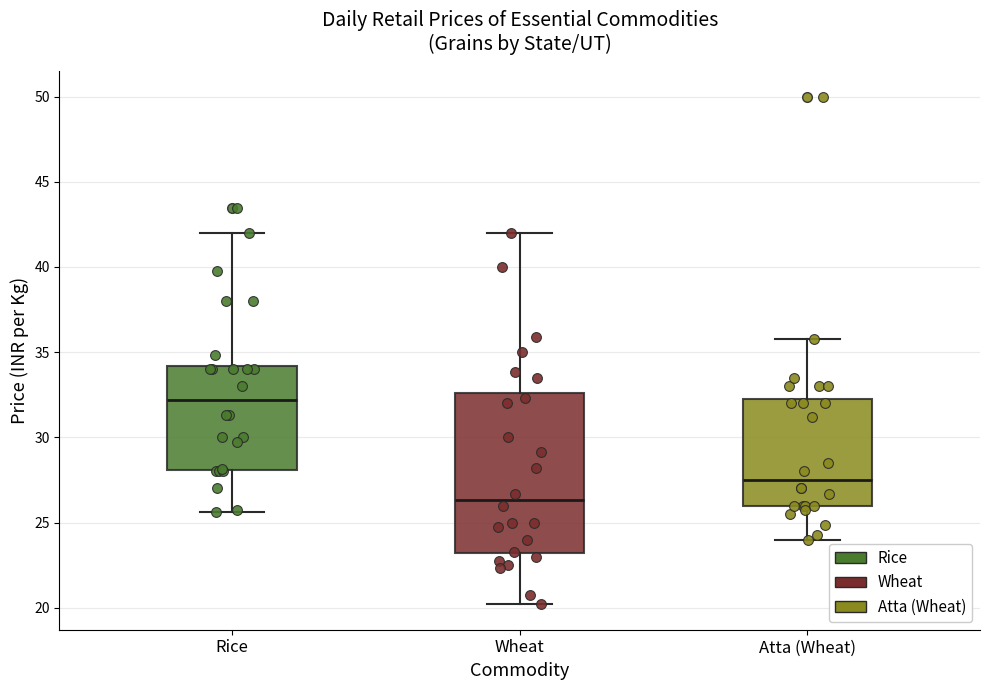

Reading left to right, transcribe this box plot: for each box, give where its median line is, the range the box spans, and where its two whiskers end, as read against the y-axis. The values are not printed on the chart, so give them approximately, as read against the axis.

Rice: median 32.0, box 28.0 to 34.0, whiskers 25.5 to 42.0
Wheat: median 26.5, box 23.0 to 32.5, whiskers 20.0 to 42.0
Atta (Wheat): median 27.5, box 26.0 to 32.5, whiskers 24.0 to 36.0